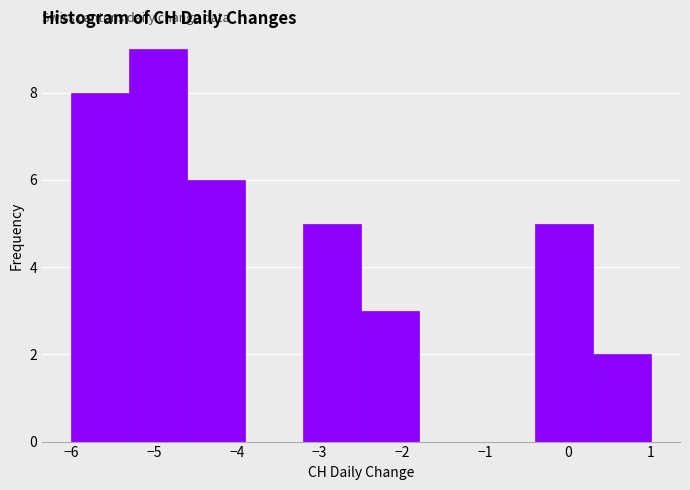

Over which range of the x-axis is the bar tallest?

-5.3 to -4.6